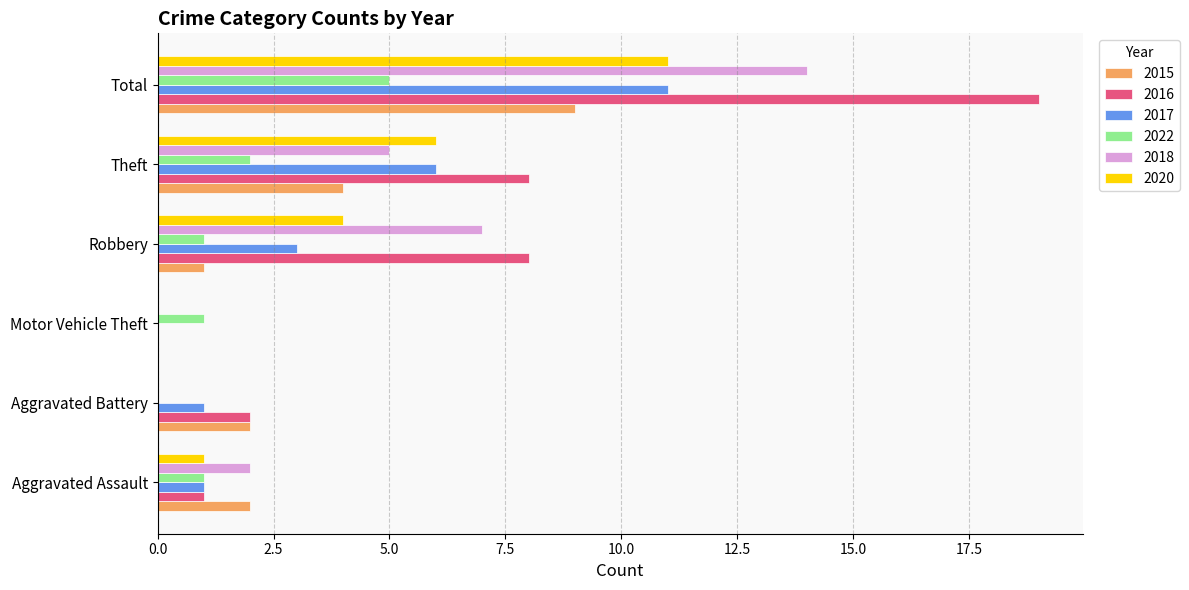

Is the value of 2018 at Aggravated Battery greater than the value of 2015 at Total?

No